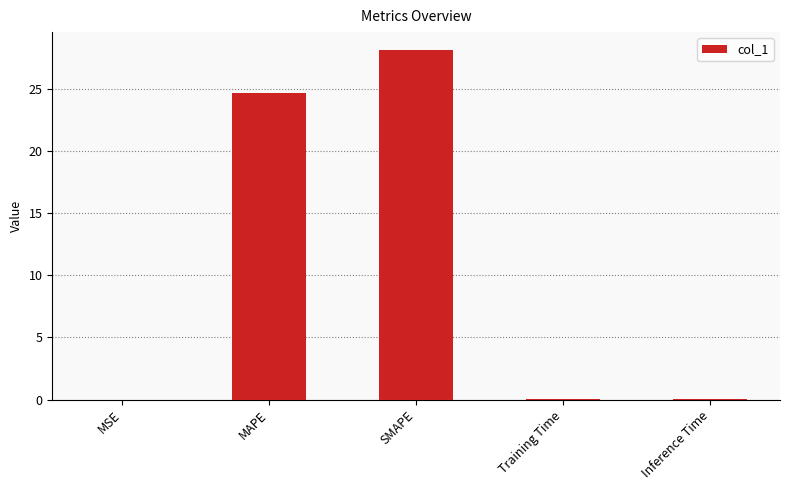

True or false: the data shows 12.4 at SMAPE.

False